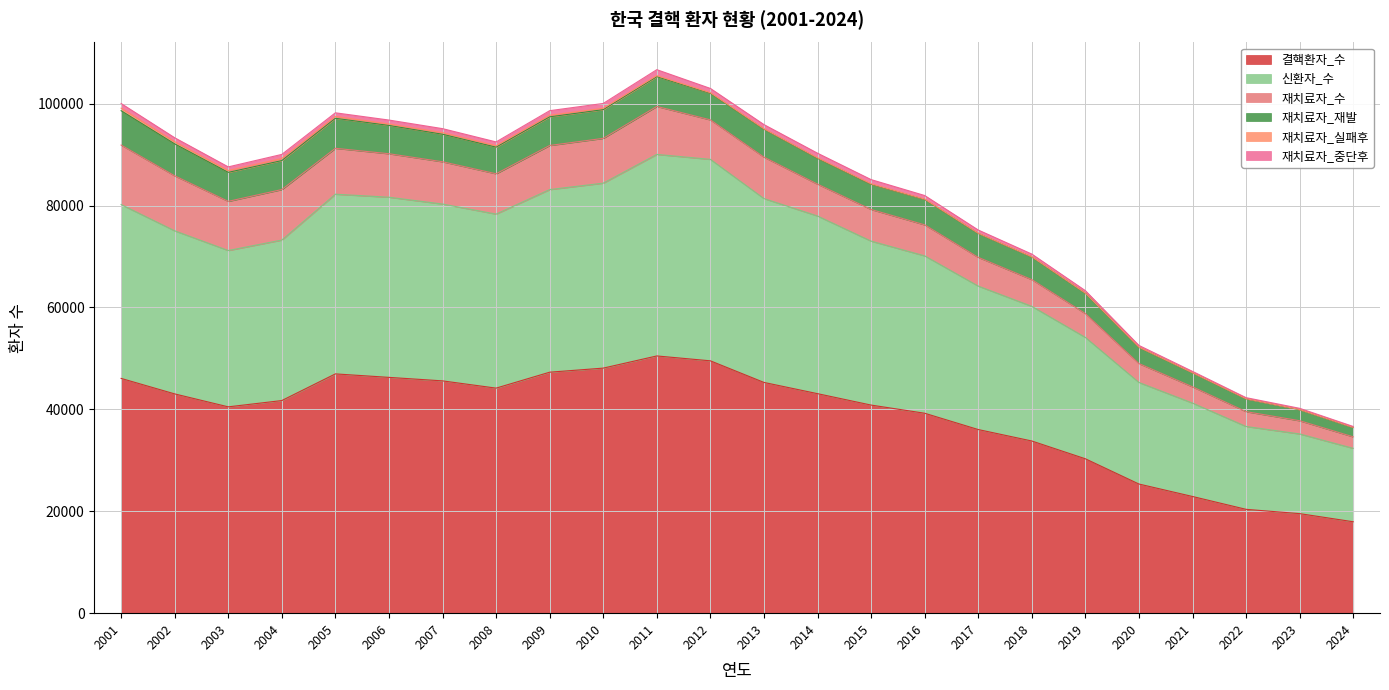

True or false: 신환자_수 and 재치료자_수 intersect in this chart.

False